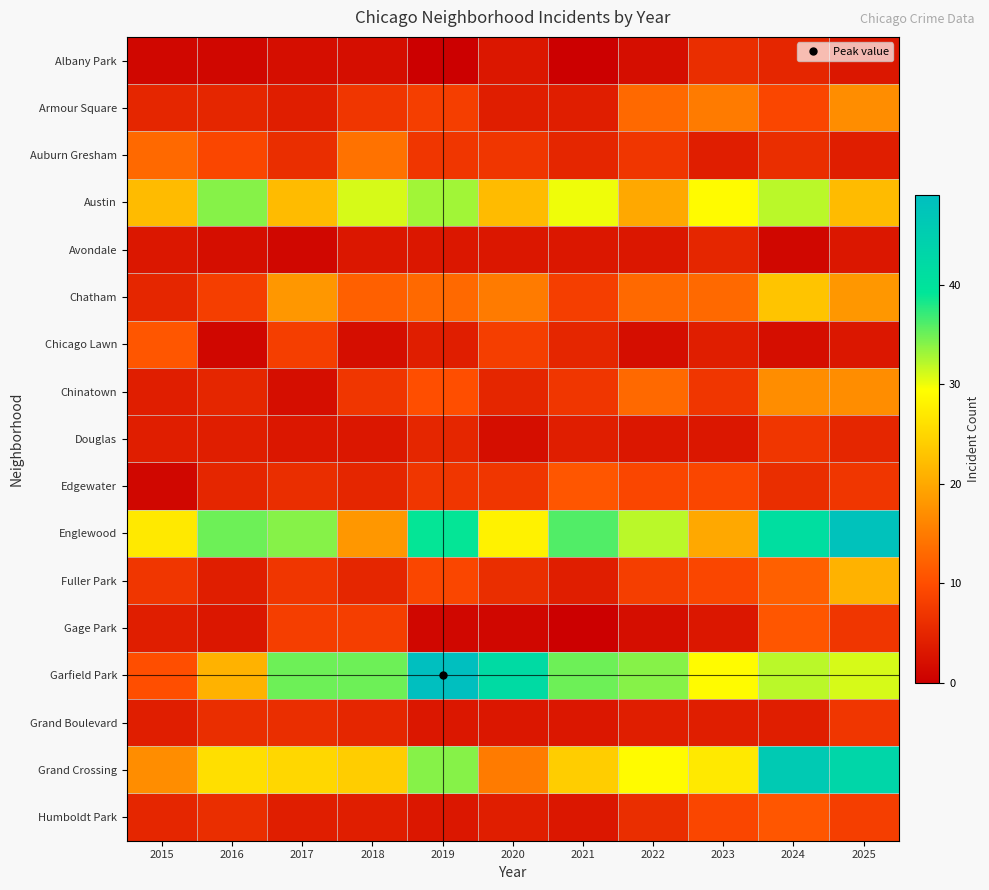

Reading right to left, list all the values displayed in this chart.

Albany Park: 2025=3	2024=5	2023=6	2022=2	2021=0	2020=3	2019=0	2018=2	2017=2	2016=1	2015=1
Armour Square: 2025=17	2024=9	2023=15	2022=13	2021=4	2020=4	2019=8	2018=7	2017=4	2016=5	2015=5
Auburn Gresham: 2025=4	2024=6	2023=4	2022=7	2021=5	2020=7	2019=7	2018=14	2017=6	2016=9	2015=13
Austin: 2025=22	2024=32	2023=29	2022=20	2021=30	2020=22	2019=33	2018=31	2017=22	2016=34	2015=22
Avondale: 2025=3	2024=1	2023=5	2022=3	2021=3	2020=3	2019=3	2018=3	2017=1	2016=2	2015=3
Chatham: 2025=18	2024=23	2023=13	2022=13	2021=8	2020=15	2019=13	2018=12	2017=18	2016=8	2015=5
Chicago Lawn: 2025=3	2024=2	2023=4	2022=2	2021=5	2020=8	2019=4	2018=2	2017=8	2016=1	2015=11
Chinatown: 2025=17	2024=17	2023=7	2022=13	2021=7	2020=5	2019=10	2018=7	2017=2	2016=5	2015=4
Douglas: 2025=5	2024=7	2023=3	2022=3	2021=4	2020=2	2019=5	2018=3	2017=3	2016=4	2015=4
Edgewater: 2025=7	2024=6	2023=9	2022=9	2021=11	2020=7	2019=7	2018=5	2017=6	2016=5	2015=1
Englewood: 2025=48	2024=41	2023=20	2022=32	2021=36	2020=28	2019=39	2018=18	2017=34	2016=35	2015=27
Fuller Park: 2025=21	2024=12	2023=9	2022=8	2021=4	2020=6	2019=9	2018=5	2017=7	2016=4	2015=7
Gage Park: 2025=7	2024=11	2023=3	2022=2	2021=0	2020=1	2019=1	2018=8	2017=8	2016=3	2015=4
Garfield Park: 2025=31	2024=32	2023=29	2022=34	2021=35	2020=42	2019=49	2018=35	2017=35	2016=21	2015=10
Grand Boulevard: 2025=7	2024=4	2023=4	2022=4	2021=3	2020=3	2019=3	2018=5	2017=6	2016=6	2015=4
Grand Crossing: 2025=43	2024=46	2023=27	2022=29	2021=24	2020=15	2019=34	2018=24	2017=25	2016=26	2015=17
Humboldt Park: 2025=8	2024=11	2023=9	2022=6	2021=3	2020=4	2019=3	2018=4	2017=4	2016=6	2015=5